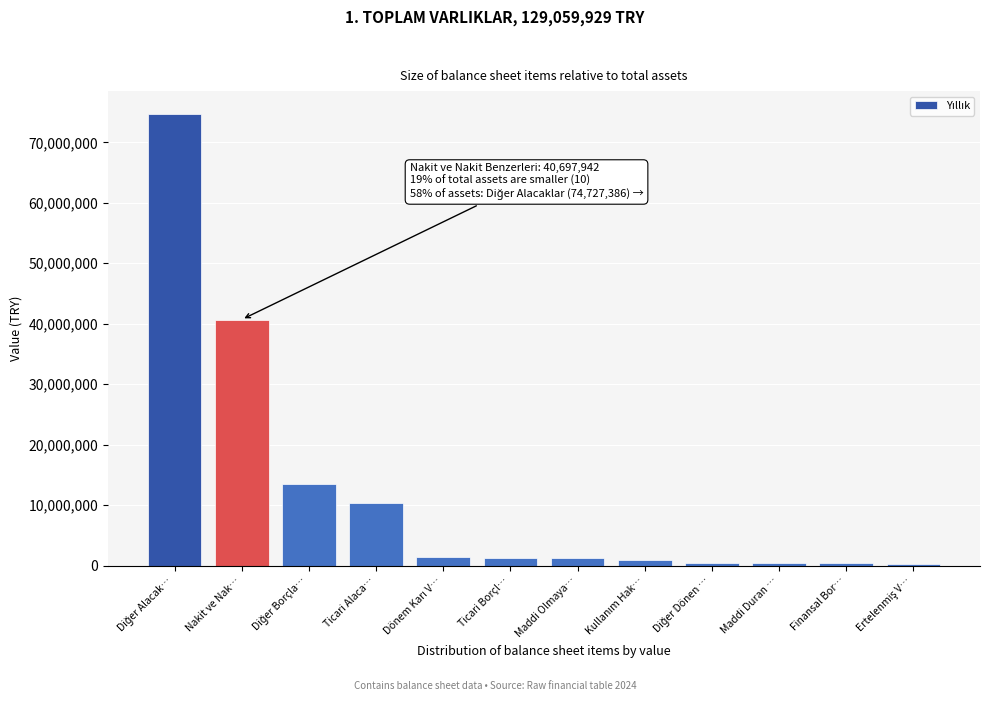

At which label is the value closest to 37484699?

Nakit ve Nak…